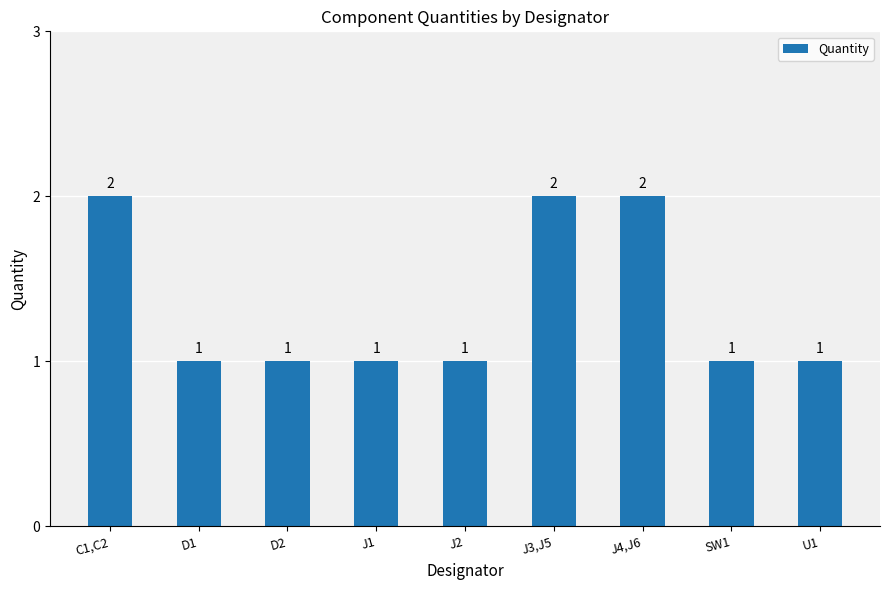

What is the greatest value displayed?

2